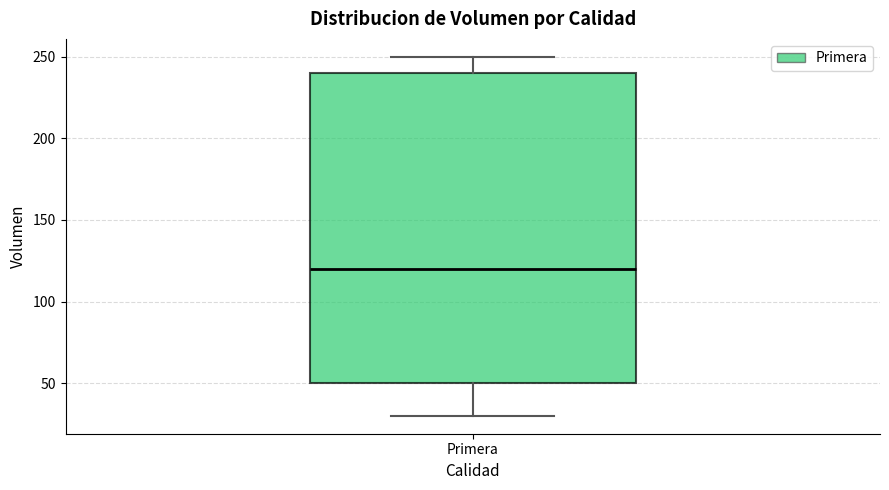

Where is the lower edge of the box for Primera on the y-axis? The values are not printed on the chart, so give them approximately, as read against the axis.

50